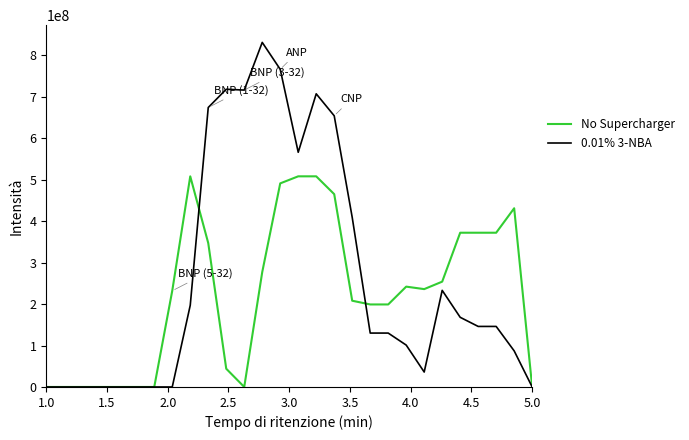

True or false: 0.01% 3-NBA has more than 0 interior local peaks.

True